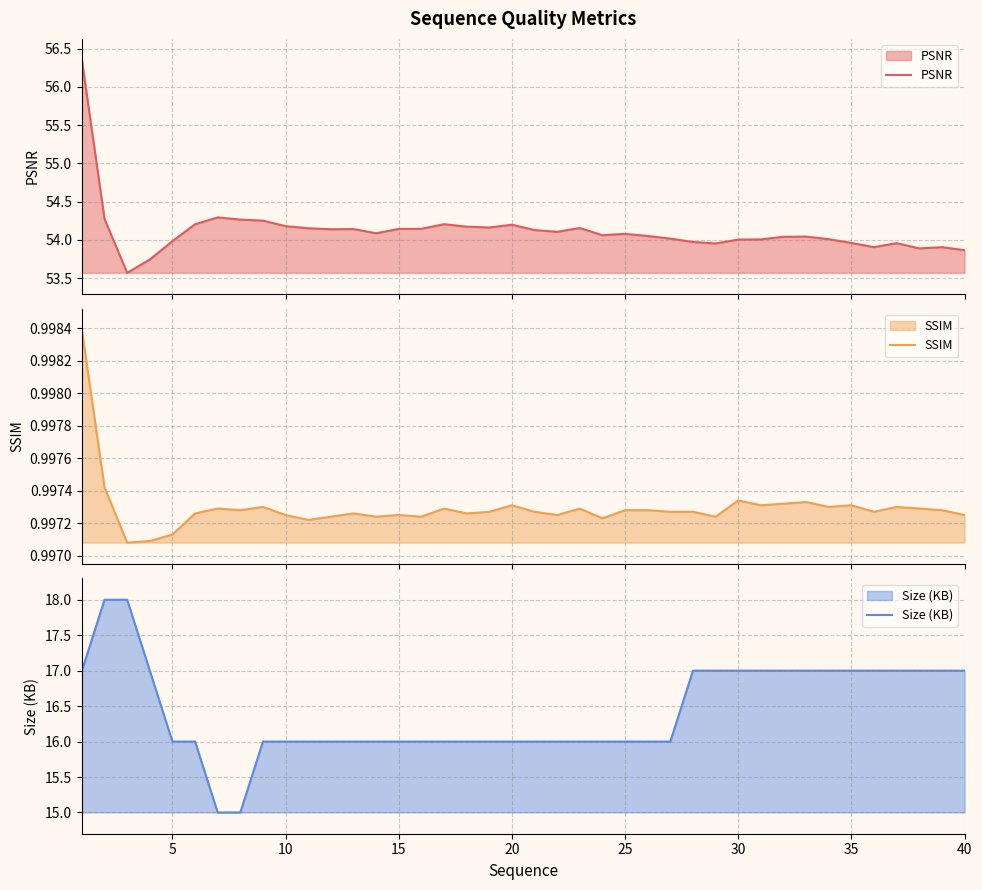

How many data points in PSNR are less than 54?

11